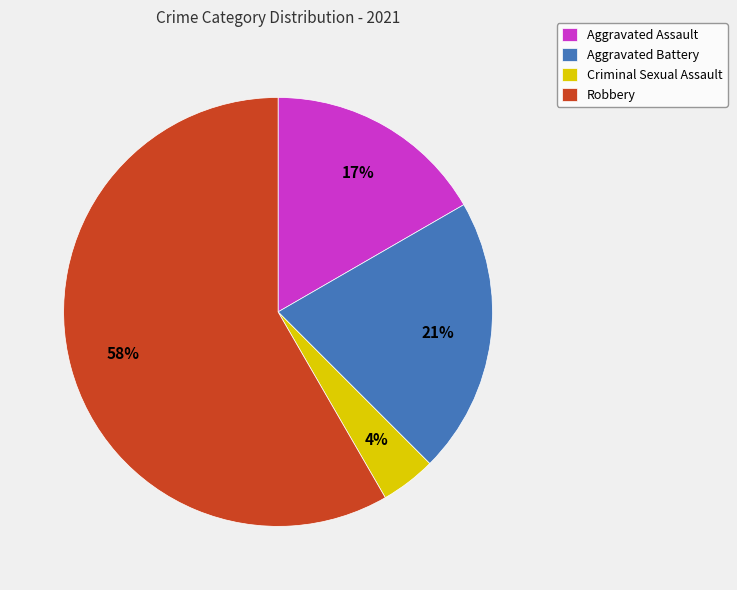

To the nearest percent, what is the combined percentage of Aggravated Battery and Criminal Sexual Assault?

25%